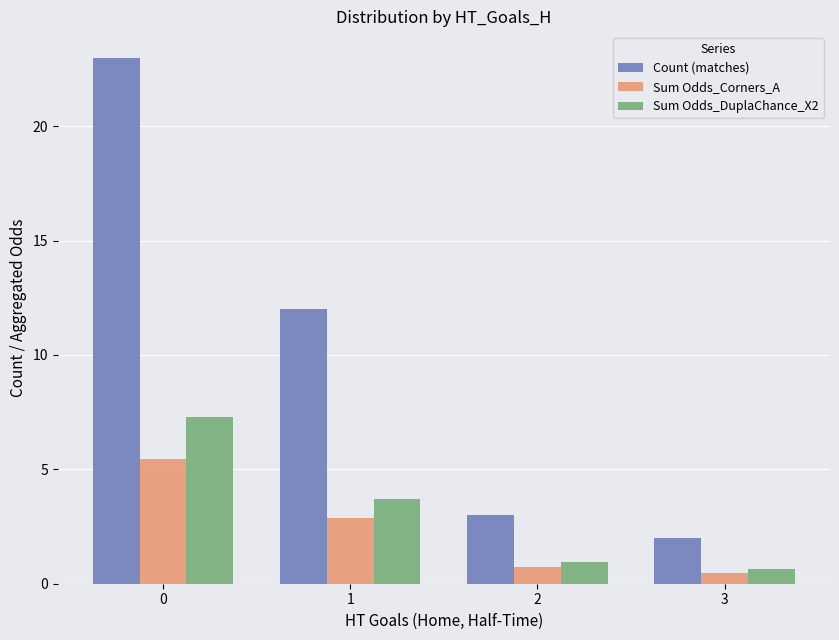

The Sum Odds_Corners_A series shows 2.9 at 1. True or false?

True